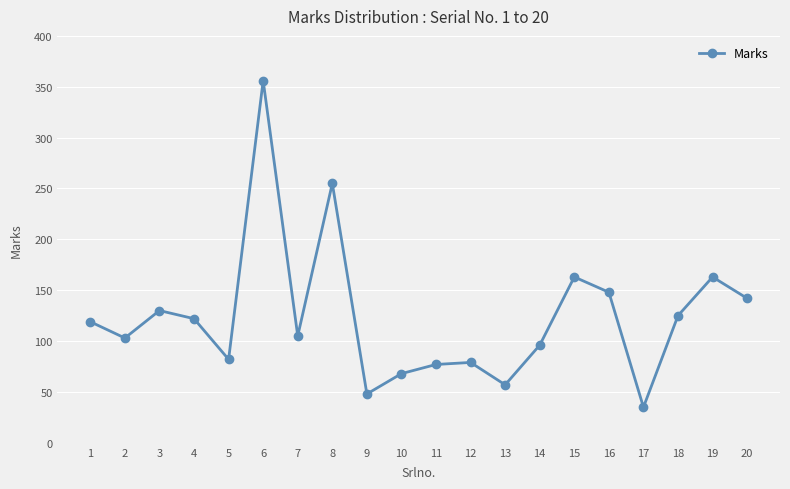

What is the value of the 5th point from the left?

82